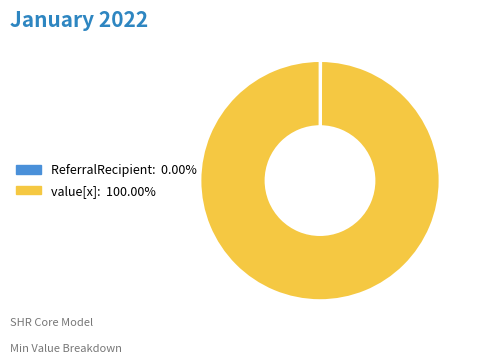

Is there a majority slice in this chart?

Yes